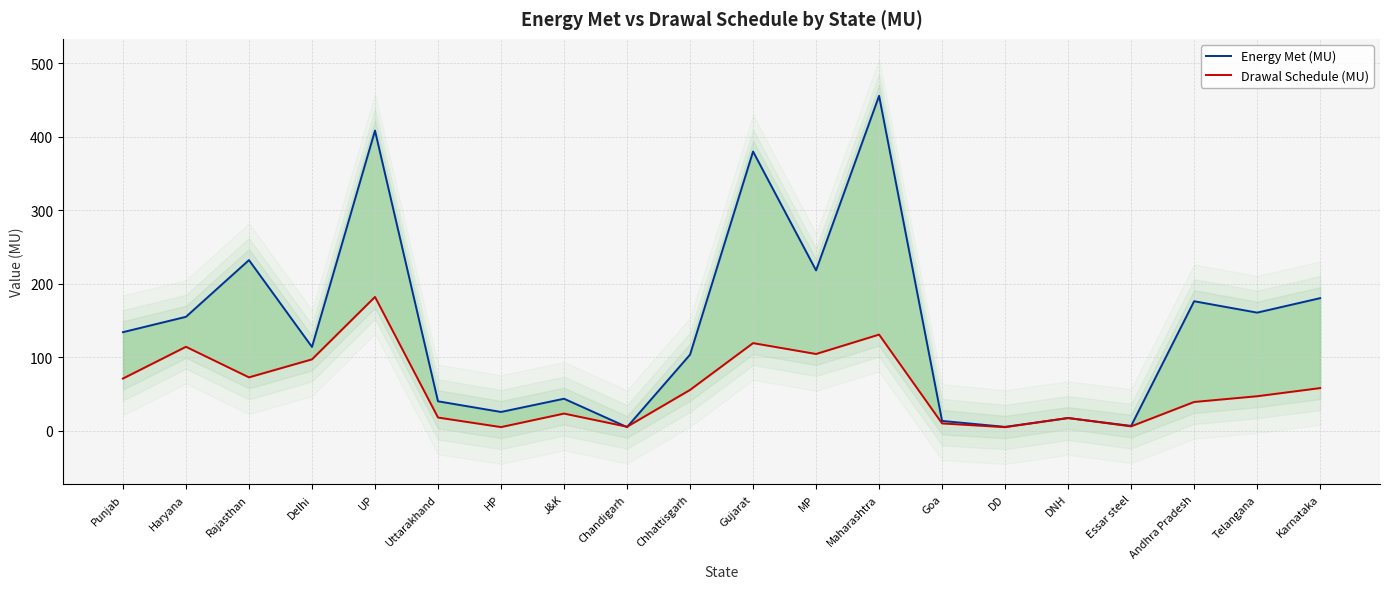

What is the maximum value for Drawal Schedule (MU)?

182.3